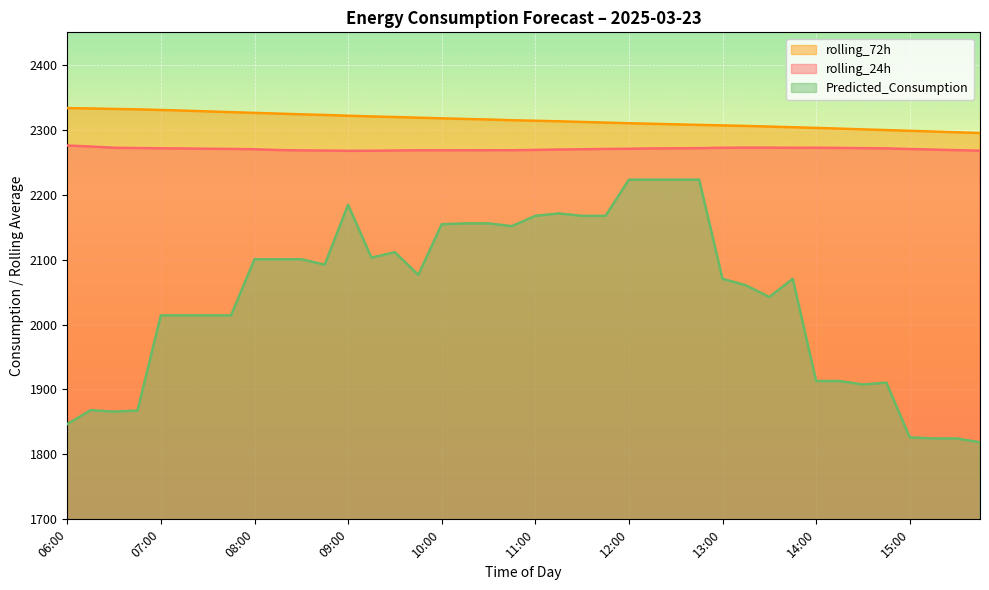

Which series has the widest spread of values?

Predicted_Consumption